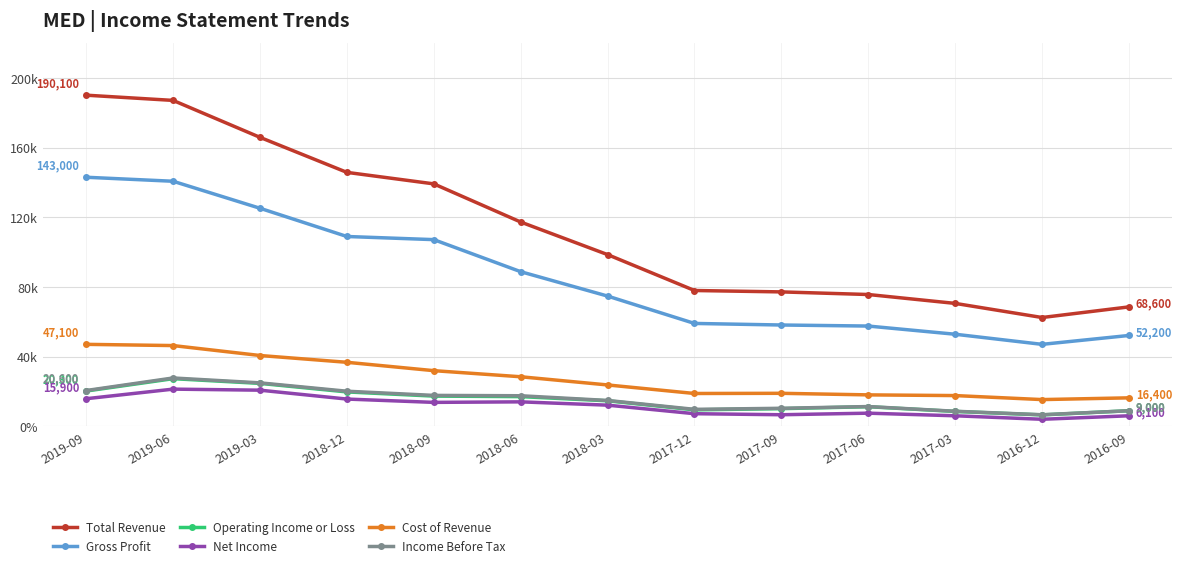

Reading left to right, list all the values displayed in this chart.

Total Revenue: 190100	187100	165900	145800	139200	117300	98600	78000	77200	75700	70600	62500	68600
Gross Profit: 143000	140700	125200	109000	107200	88800	74800	59100	58200	57600	52900	47100	52200
Operating Income or Loss: 20300	27400	24700	19800	17400	17100	14700	9500	10200	11300	8600	6600	9000
Net Income: 15900	21400	20800	15700	13800	14100	12200	7300	6700	7600	6100	4100	6100
Cost of Revenue: 47100	46400	40700	36800	32000	28500	23800	18900	19000	18100	17700	15400	16400
Income Before Tax: 20600	27800	25000	20200	17800	17600	14900	9800	10400	11400	8700	6700	9000